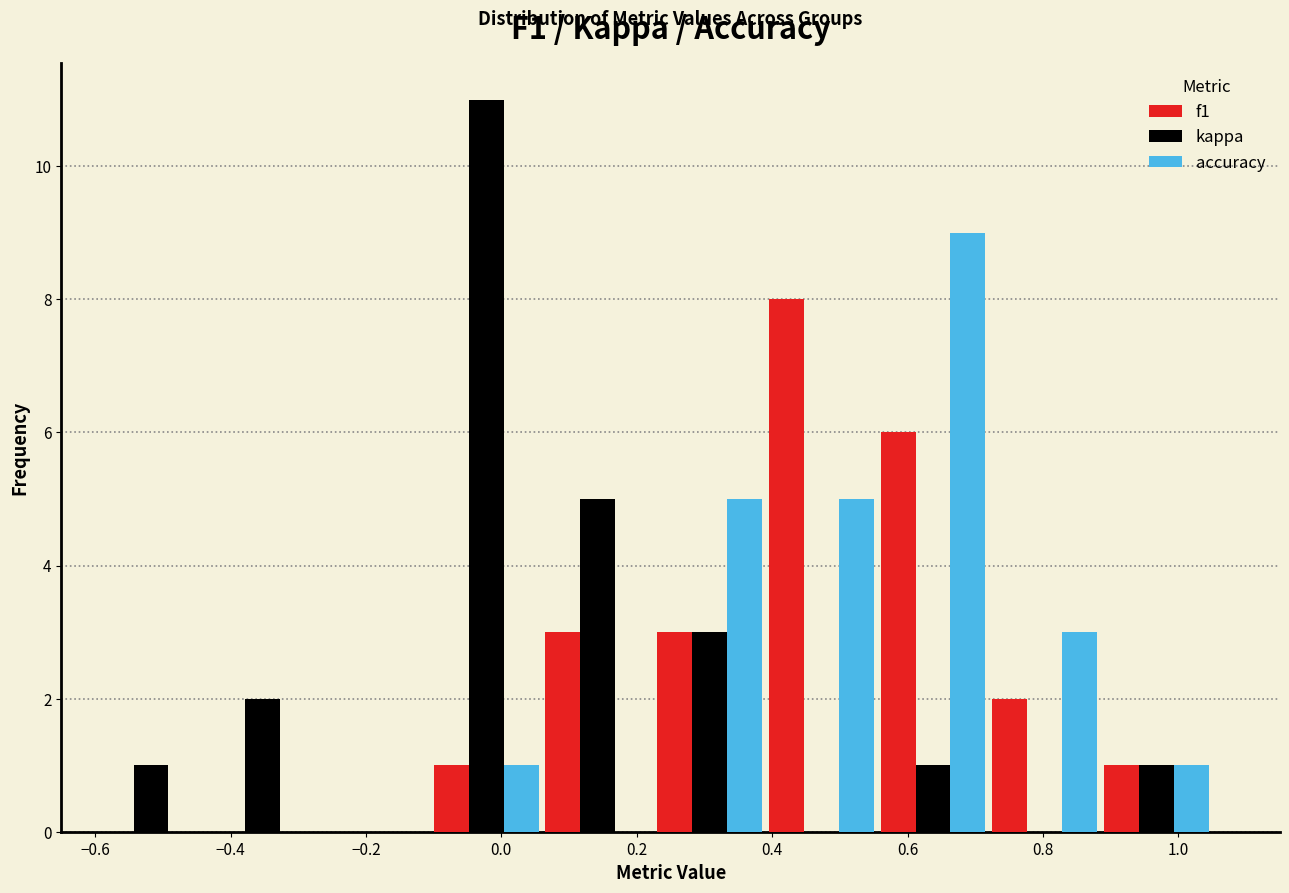

In the f1 series, which range on the x-axis has the tallest bar?

0.390 to 0.555